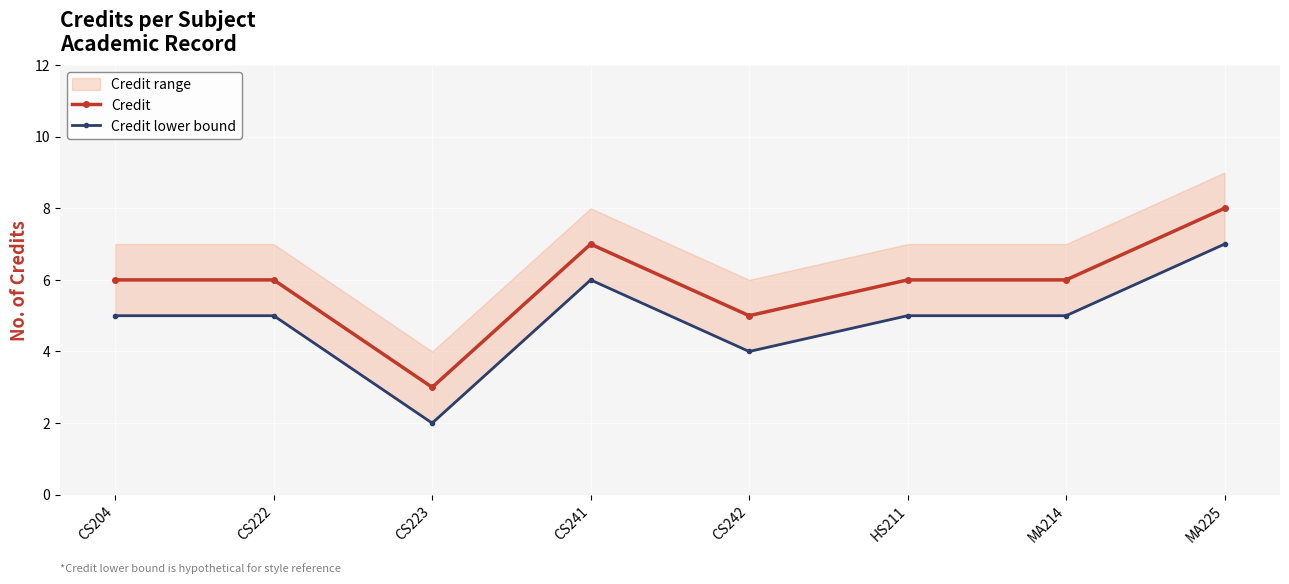

List the labels in order of Credit lower bound value, smallest first.

CS223, CS242, CS204, CS222, HS211, MA214, CS241, MA225